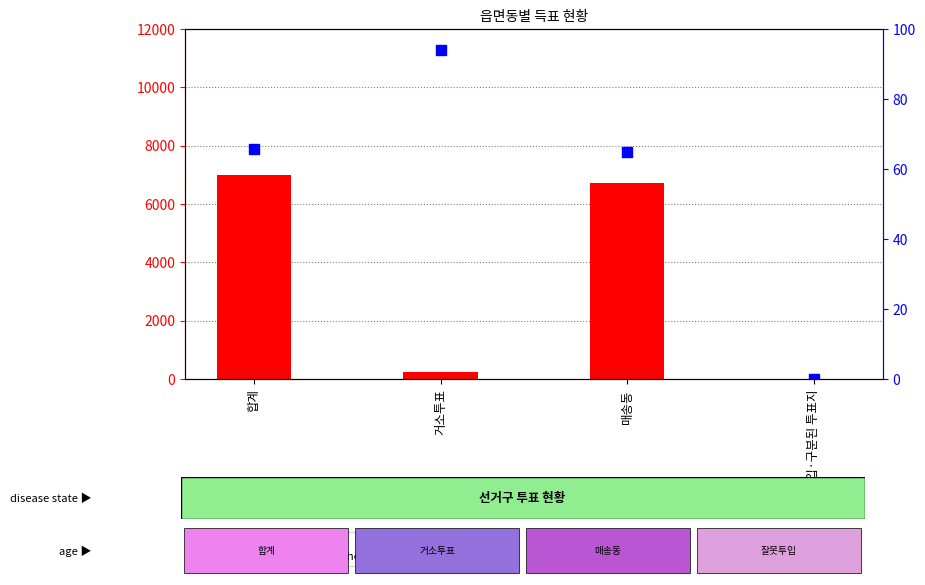

At which category is the sum across all series the highest?

합계